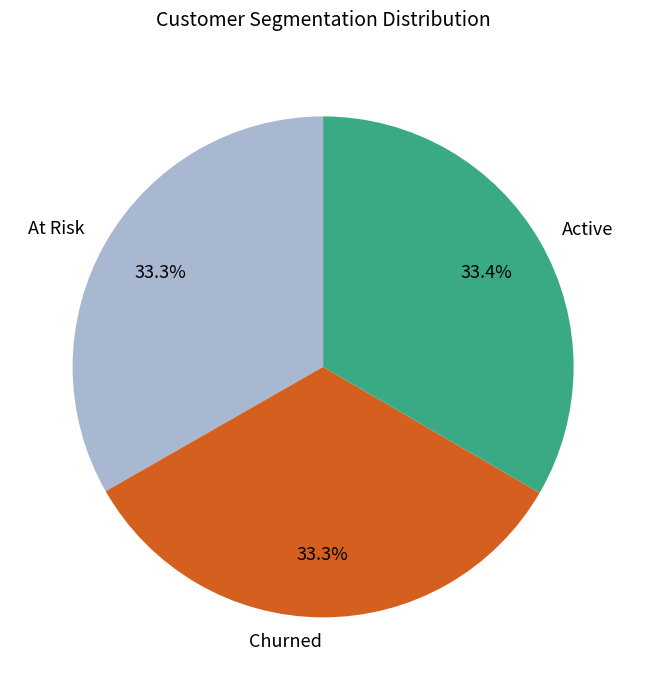

Combined, what portion of the pie is Active and Churned?

66.7%